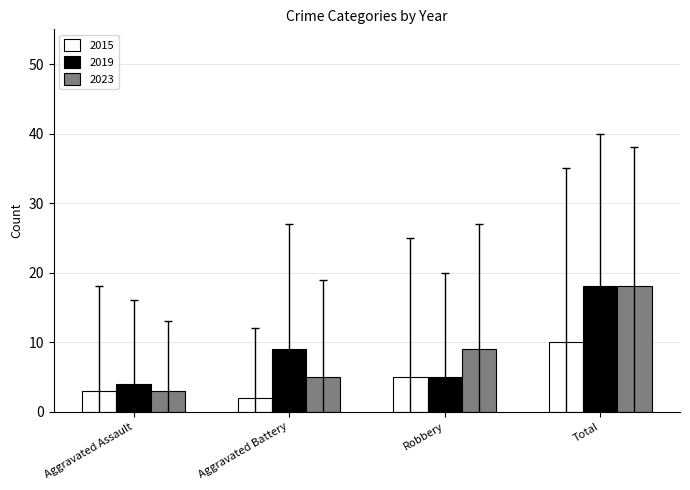

Is the value of 2015 at Total greater than the value of 2023 at Aggravated Assault?

Yes